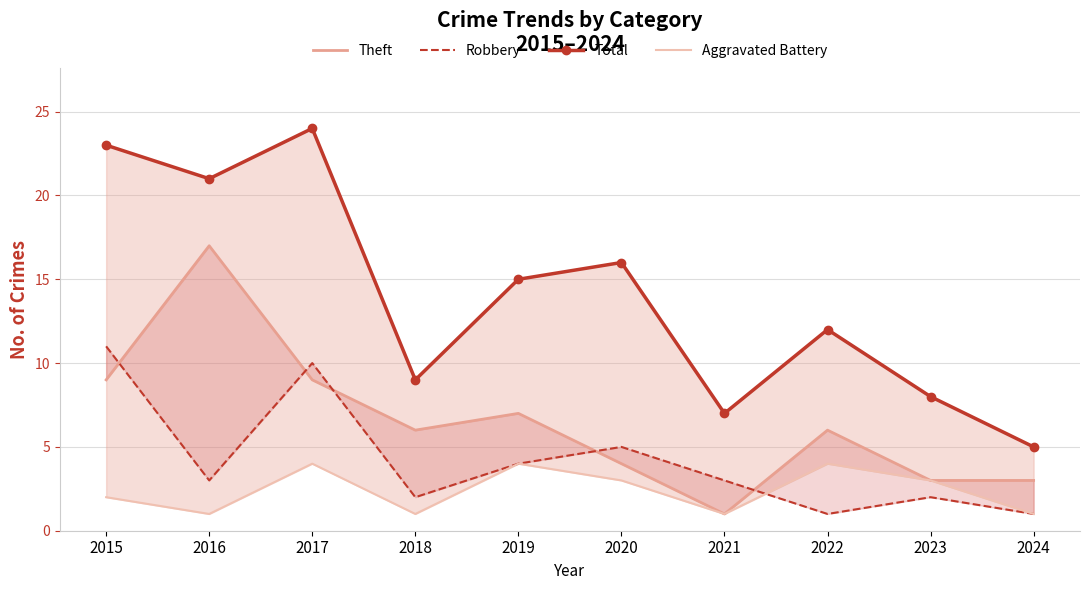

At how many categories does at least one series exceed 3?

10